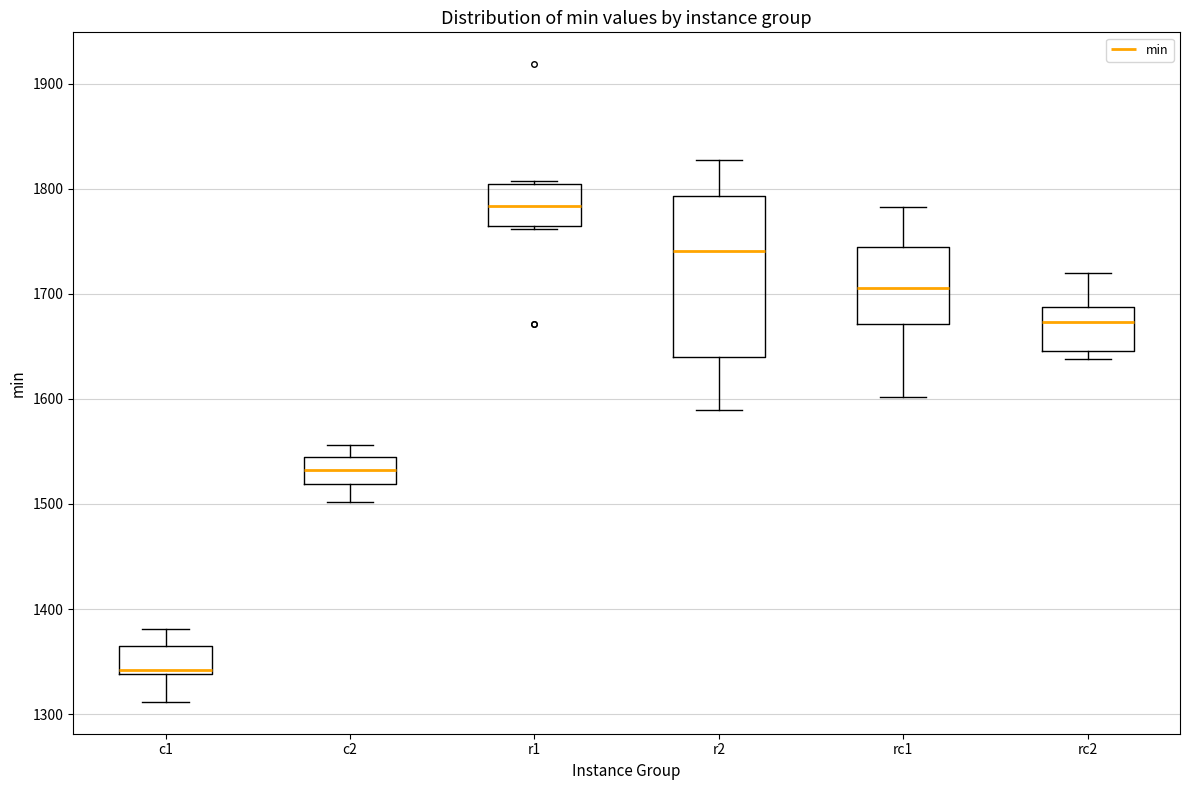

Which box is the tallest, from its lower edge to its upper edge?

r2